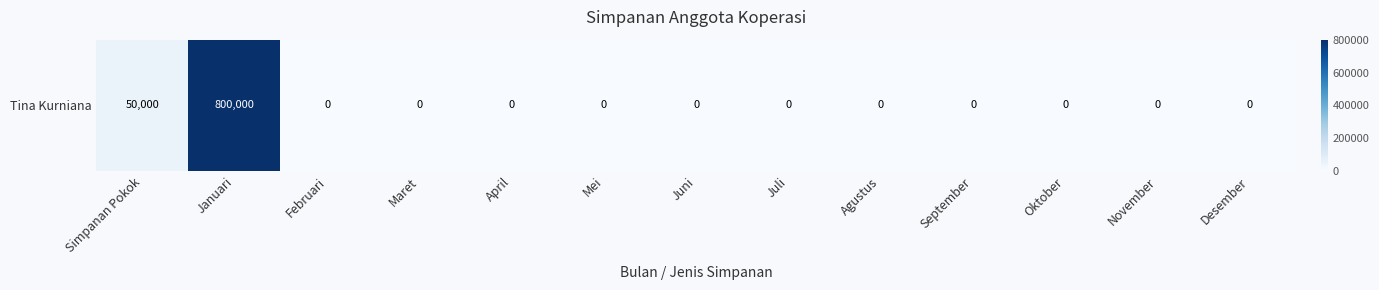

Reading right to left, transcribe all the data shown in this chart.

Desember=0	November=0	Oktober=0	September=0	Agustus=0	Juli=0	Juni=0	Mei=0	April=0	Maret=0	Februari=0	Januari=800000	Simpanan Pokok=50000